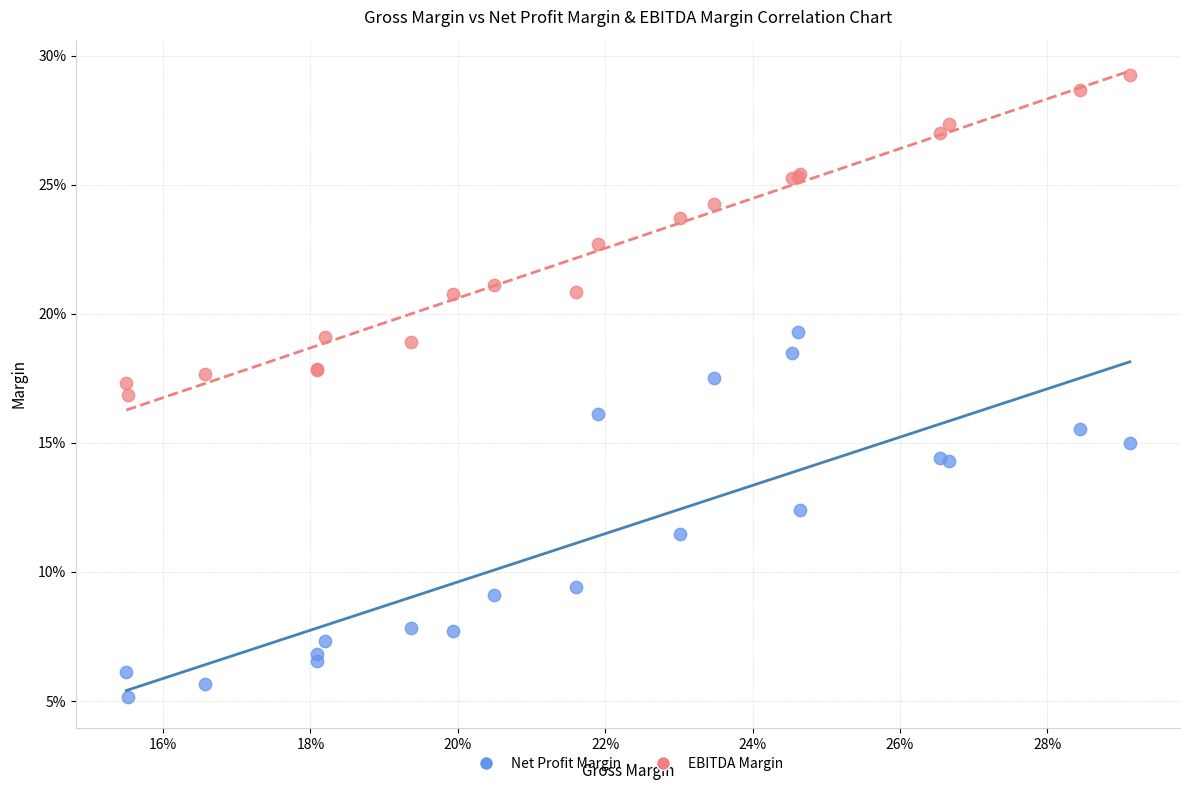

Which series has the widest spread of Y values?

Net Profit Margin